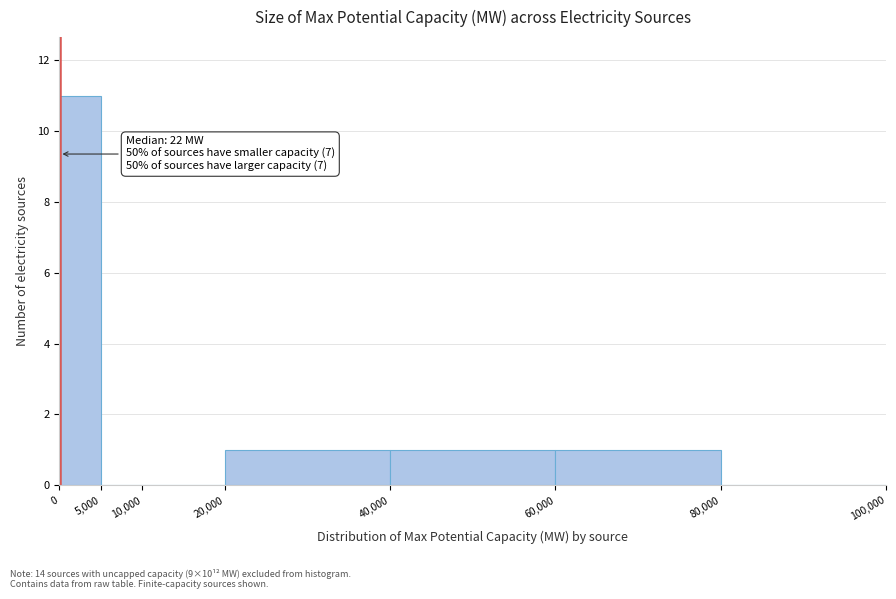

Over which range of the x-axis is the bar tallest?

0 to 5,000